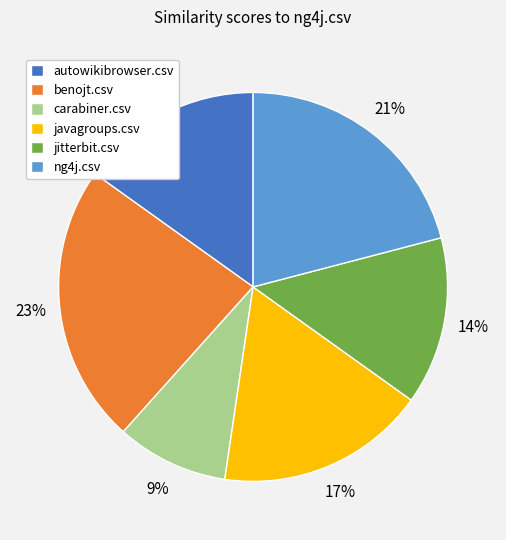

To the nearest percent, what is the average slice percentage?

17%